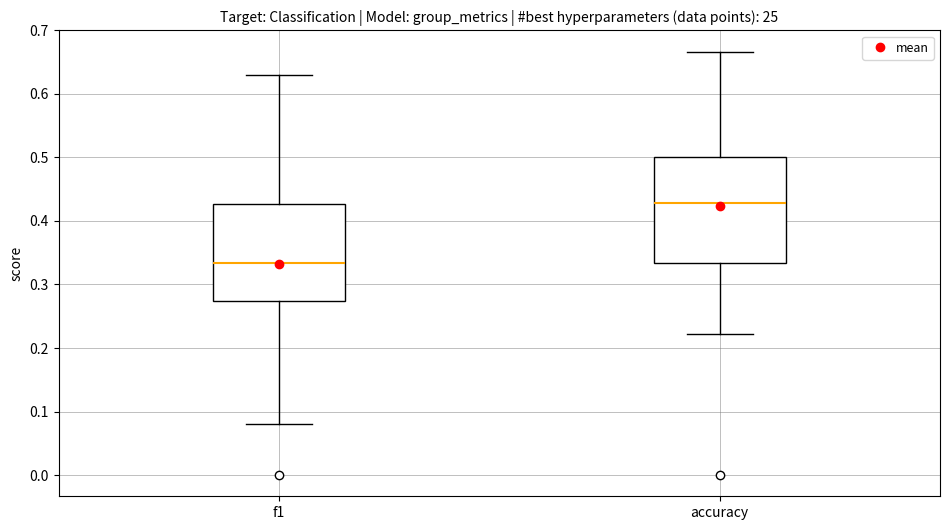

Reading left to right, read every box against the y-axis: the position of its median line, the range the box covers, and the ends of its whiskers. The values are not printed on the chart, so give them approximately, as read against the axis.

f1: median 0.33, box 0.27 to 0.43, whiskers 0.08 to 0.63
accuracy: median 0.43, box 0.33 to 0.50, whiskers 0.22 to 0.67